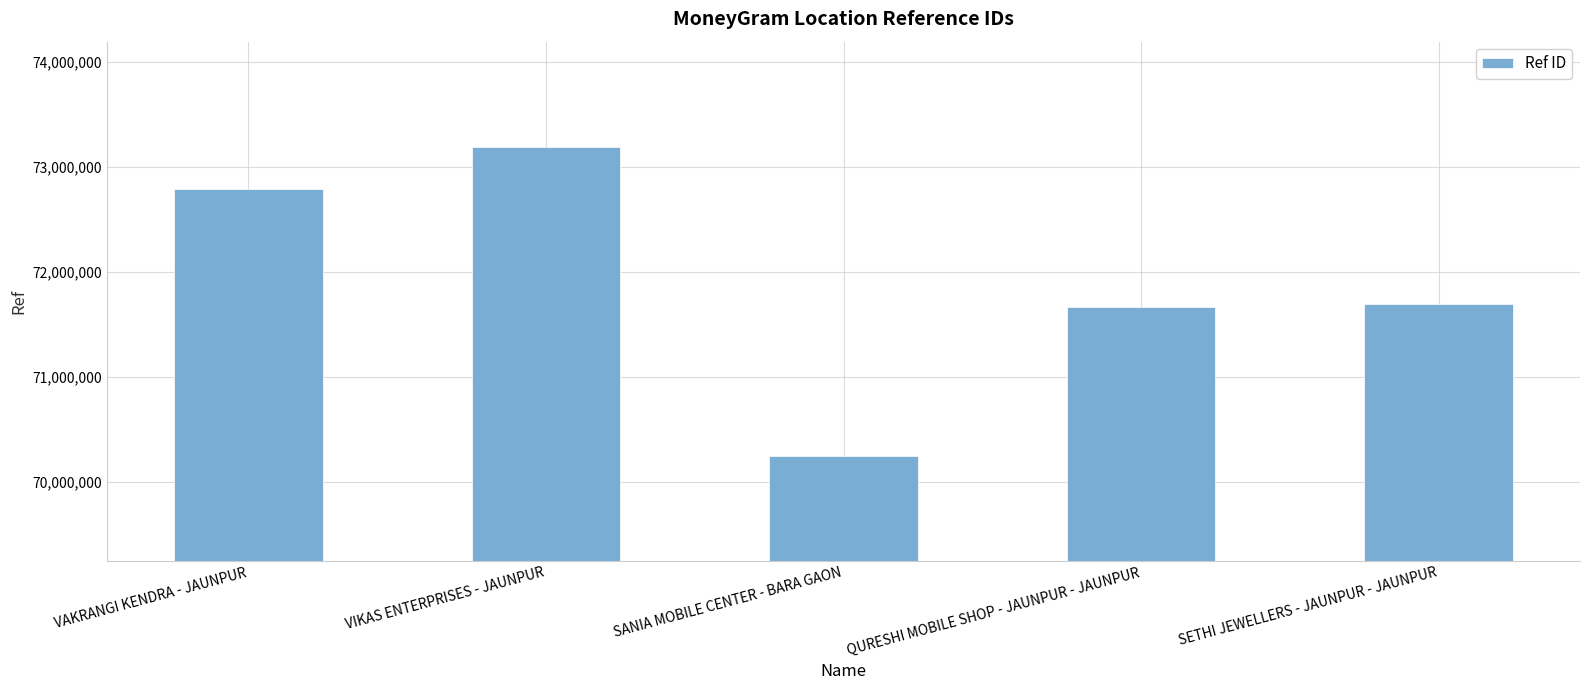

Where does the data first go above 71696757?

VAKRANGI KENDRA - JAUNPUR